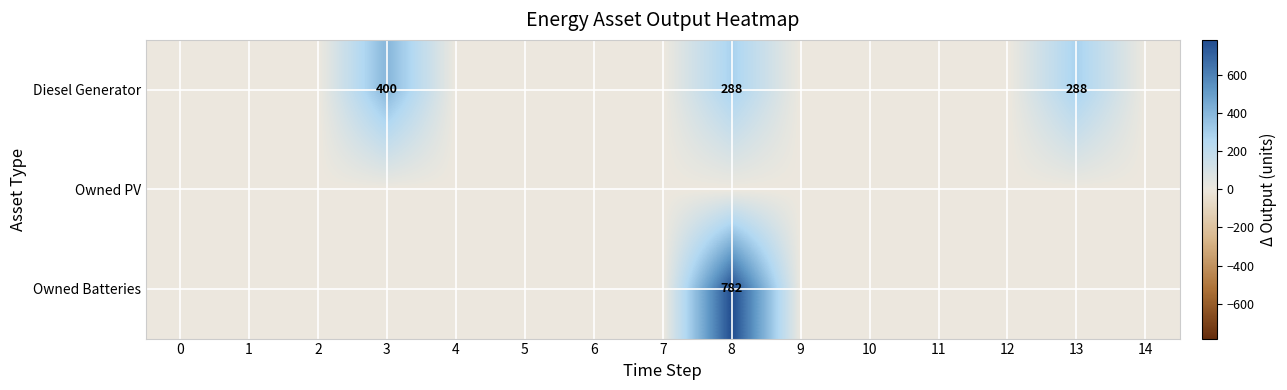

Where is Diesel Generator nearest to the value 200?

8